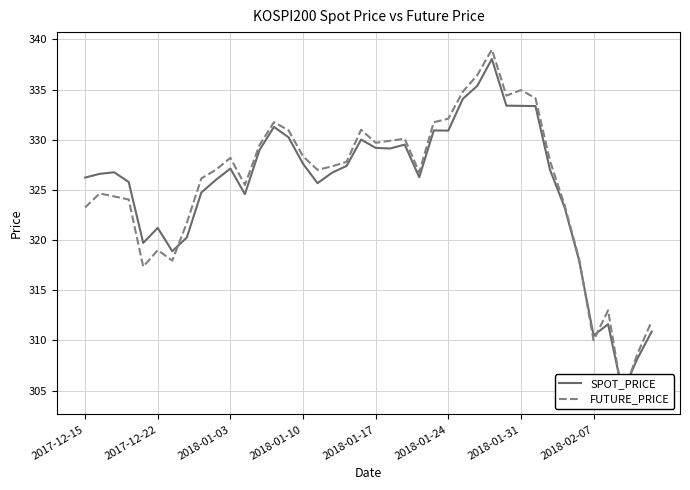

What is the difference between the maximum and minimum values in the FUTURE_PRICE series?

34.6